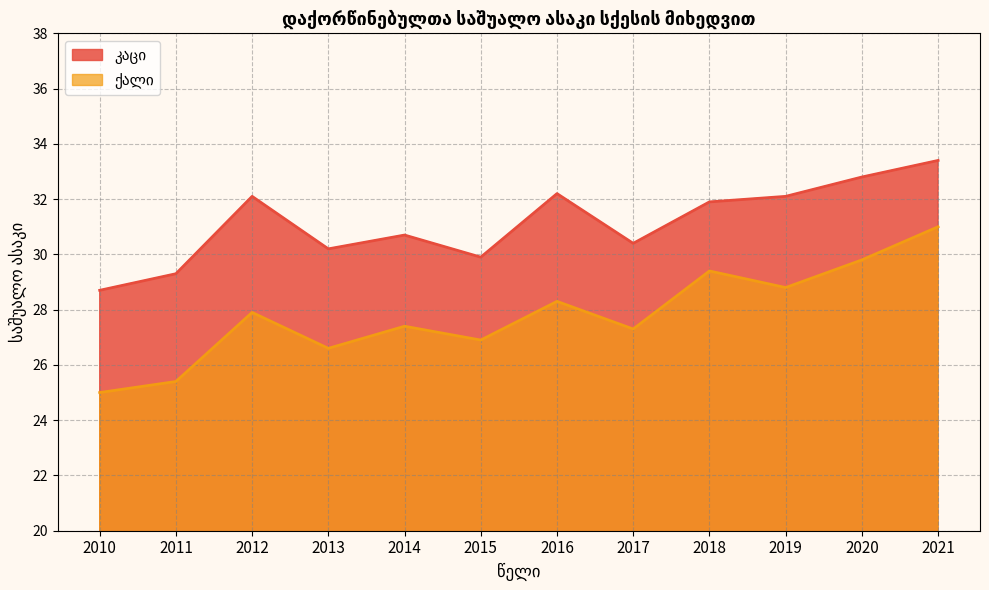

What is the spread (max minus min) of values at 2012?

4.2